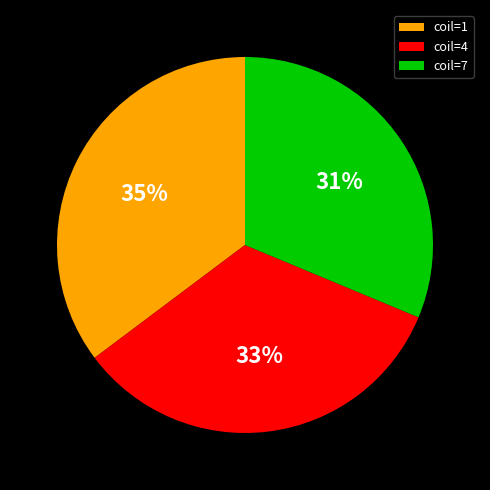

How many segments does this pie chart have?

3